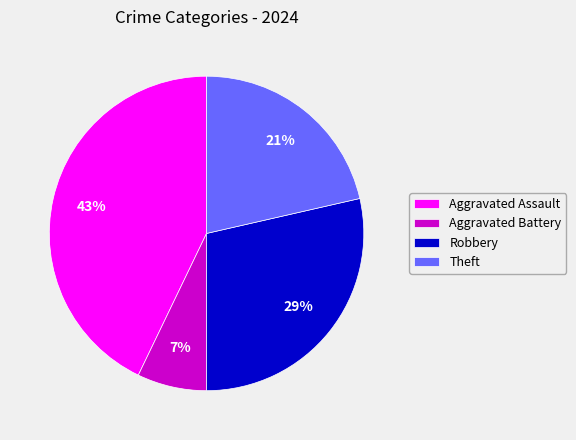

To the nearest percent, what is the combined percentage of Theft and Robbery?

50%